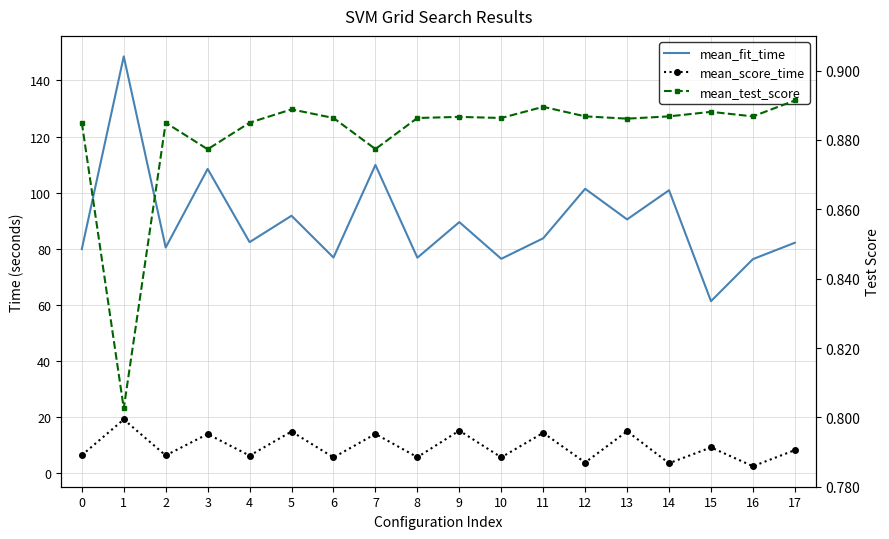

Which series changed the most between 2 and 12?

mean_fit_time